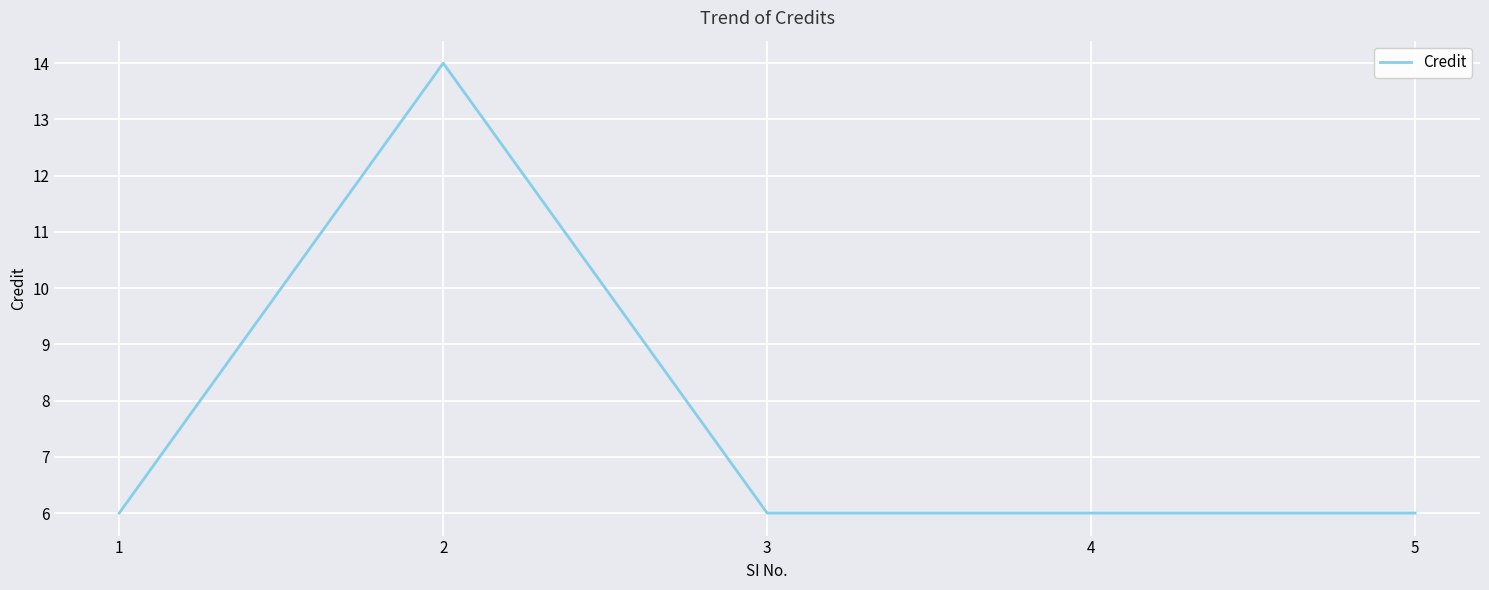

What is the ratio of the value at 2 to the value at 1?

2.3